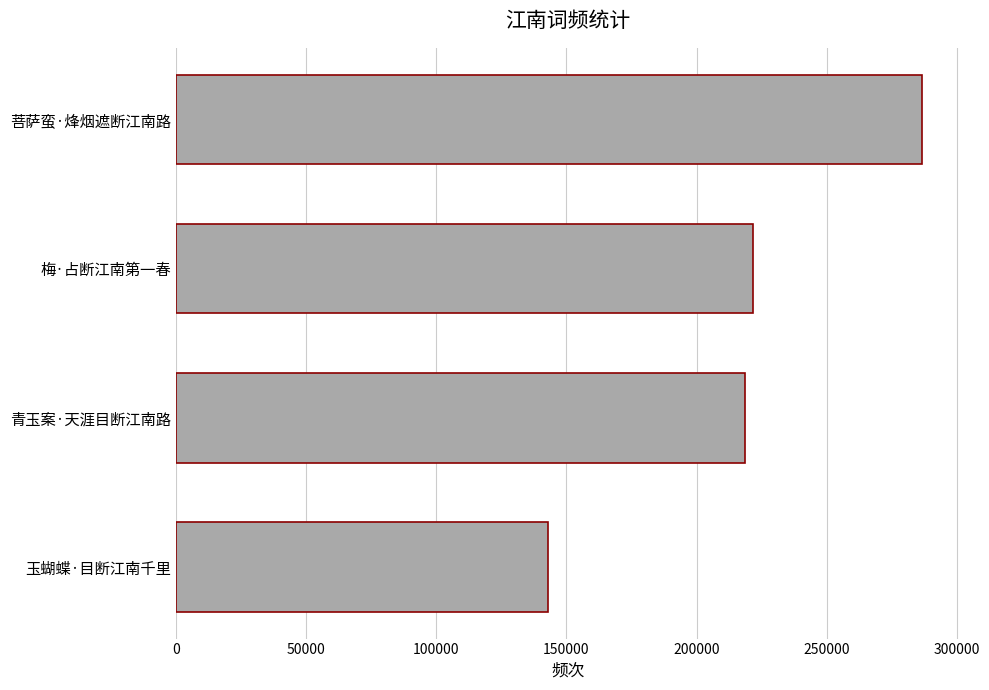

What is the average value?

217479